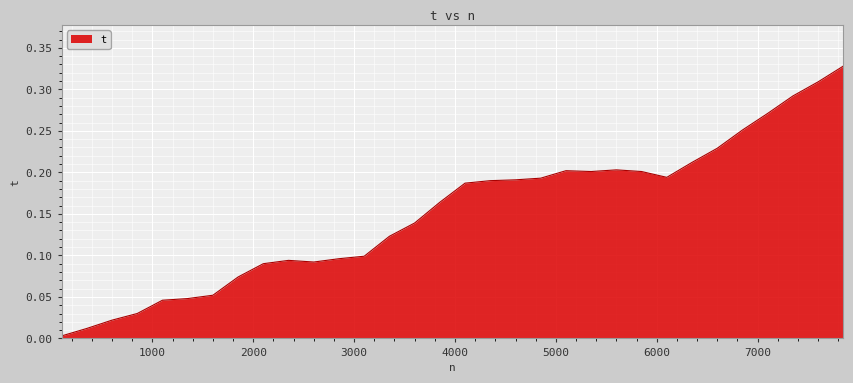

At which category does the data reach its first local valley?

2600